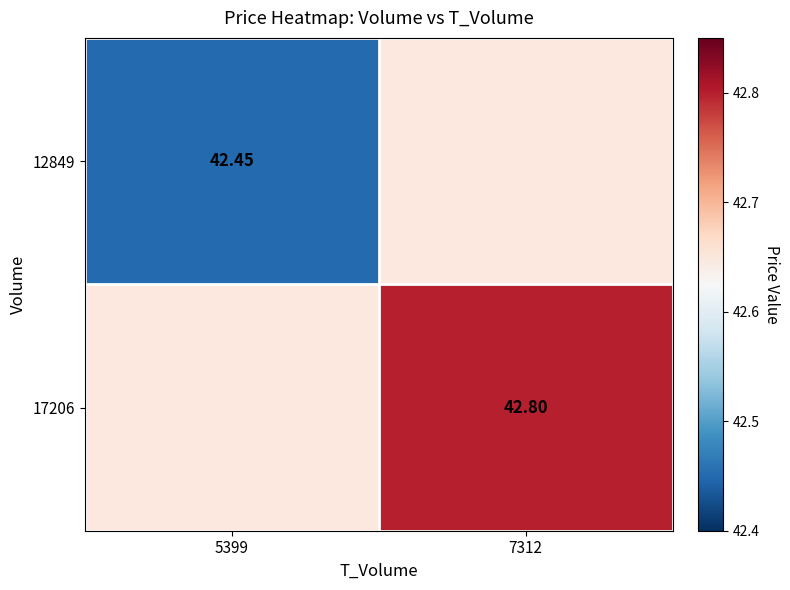

Is the value of 12849 at 5399 greater than the value of 17206 at 7312?

No